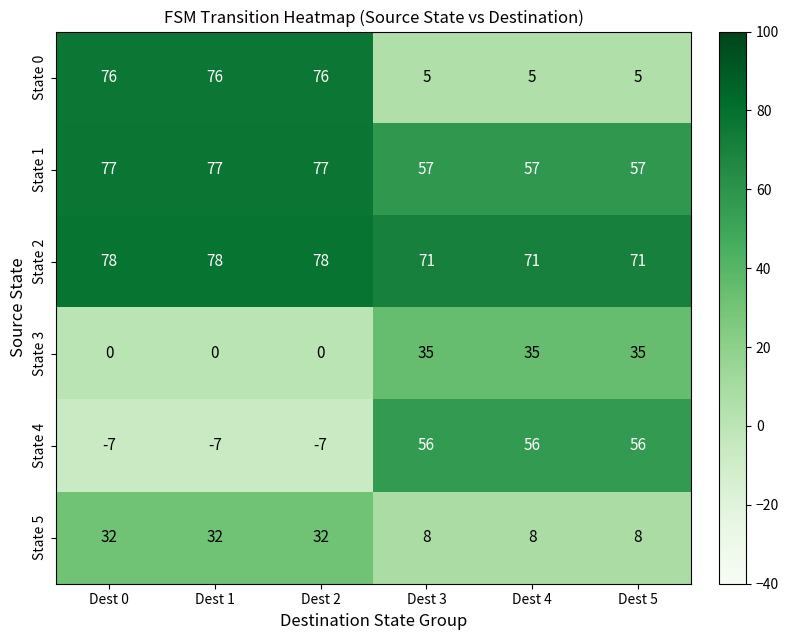

What is the total value across all series at Dest 2?

256